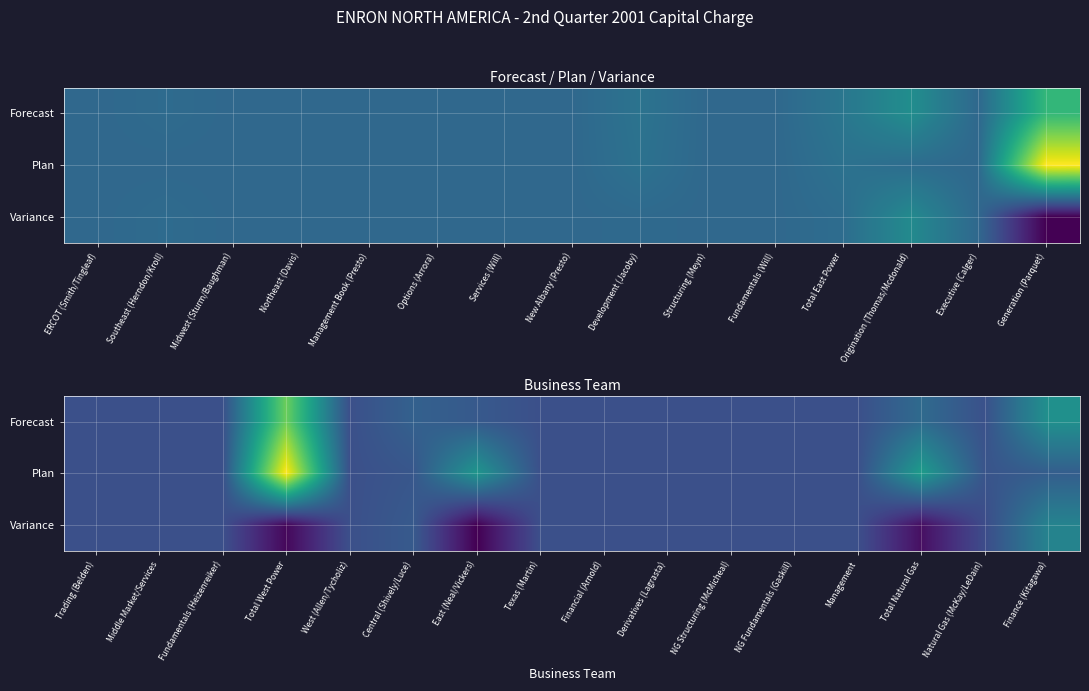

How many values in the Plan series exceed 0?

6